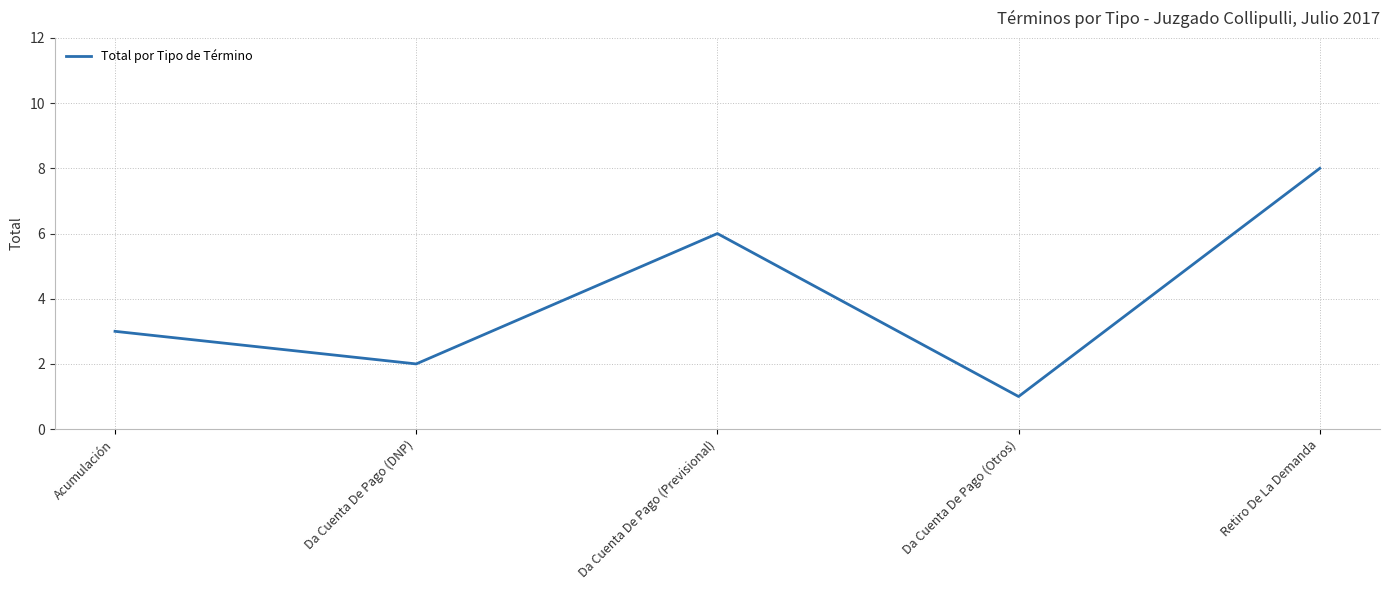

What is the greatest value displayed?

8